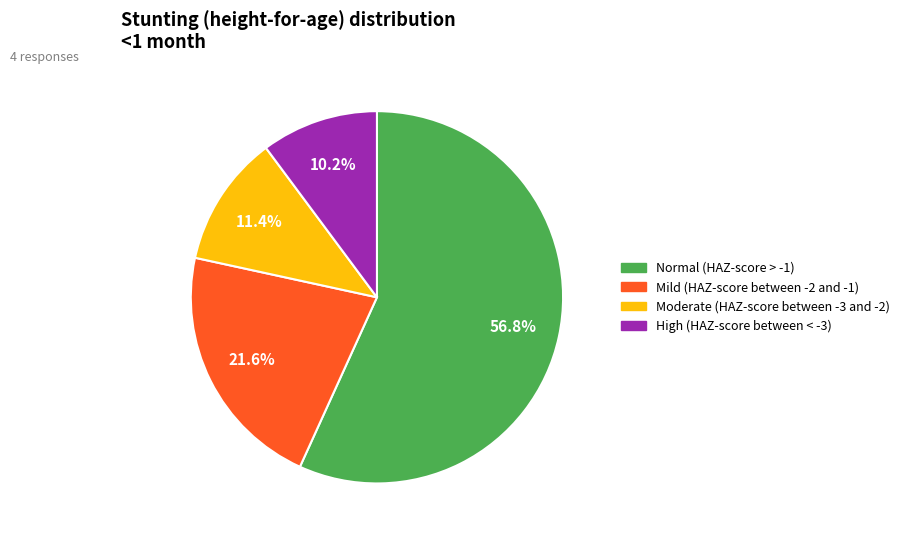

To the nearest percent, what is the combined percentage of Normal (HAZ-score > -1) and Moderate (HAZ-score between -3 and -2)?

68%